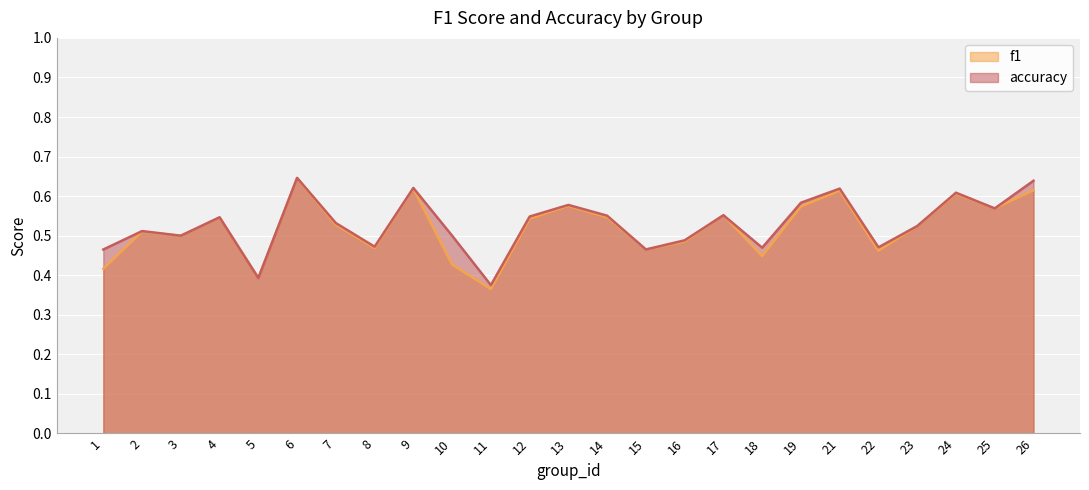

What is the difference between the highest and lowest values at 10?

0.1